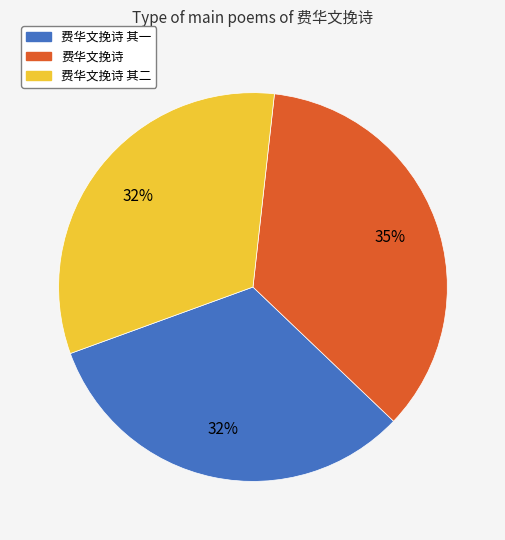

Is the sum of 费华文挽诗 其一 and 费华文挽诗 其二 greater than half?

Yes